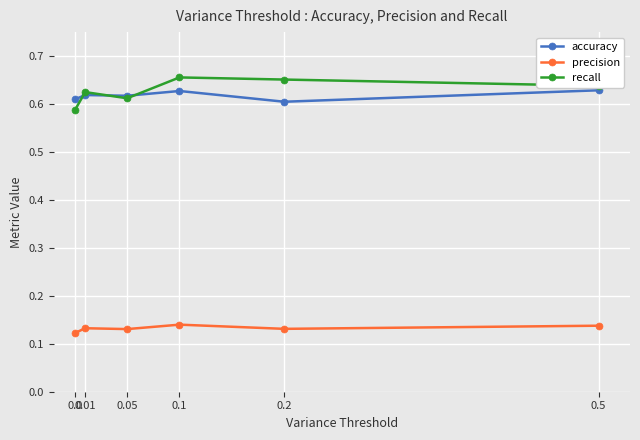

True or false: accuracy and precision intersect in this chart.

False